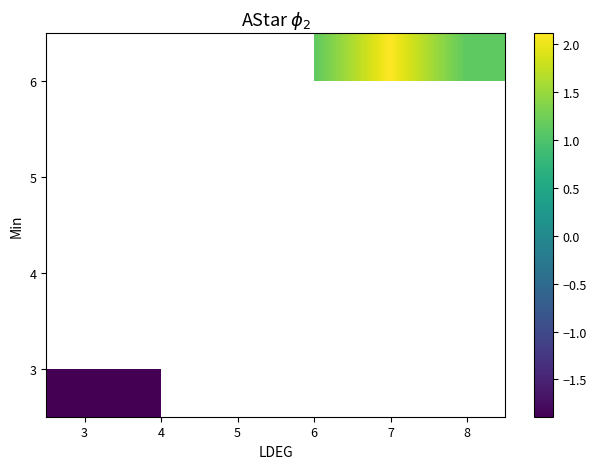

At 4, list the series in order from smallest to largest.

3, 4, 5, 6